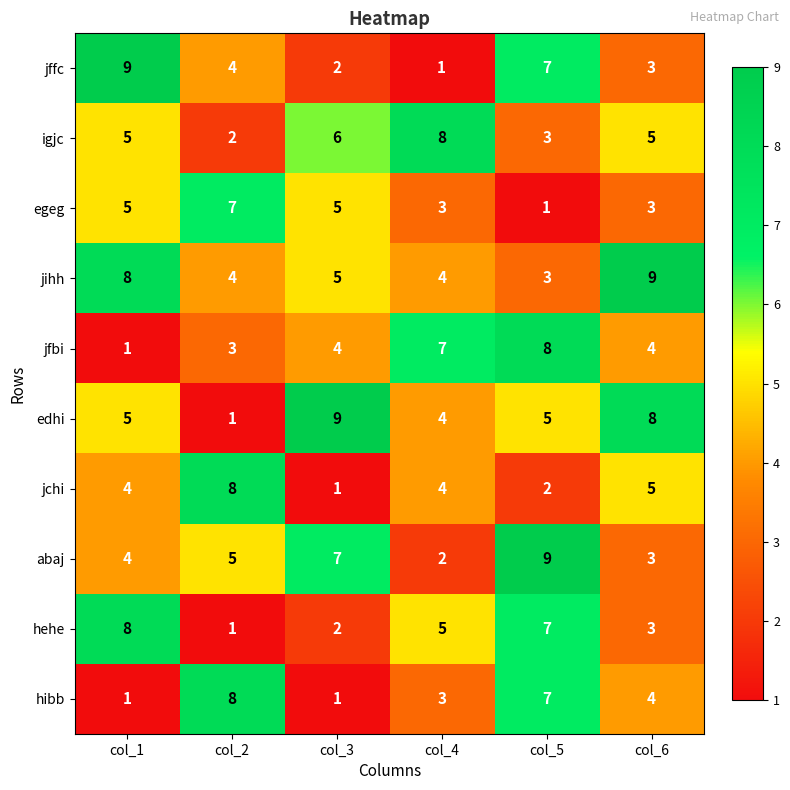

What is the difference between the jfbi values at col_2 and col_4?

4